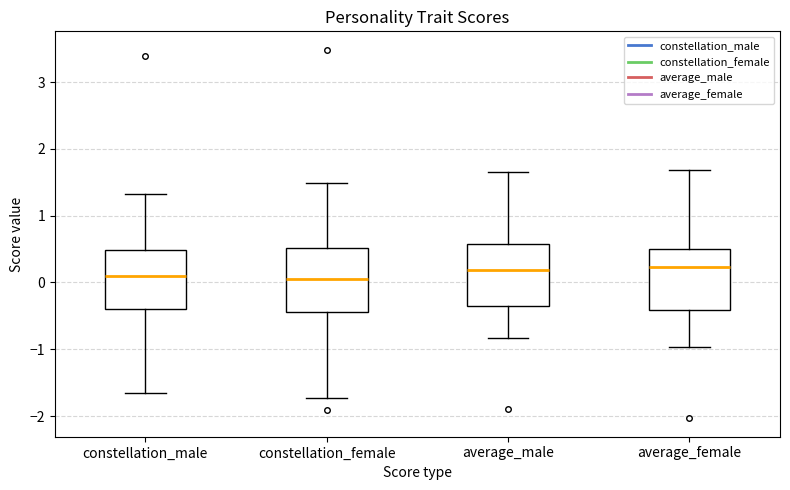

Reading left to right, read every box against the y-axis: the position of its median line, the range the box covers, and the ends of its whiskers. The values are not printed on the chart, so give them approximately, as read against the axis.

constellation_male: median 0.1, box -0.4 to 0.5, whiskers -1.7 to 1.3
constellation_female: median 0.1, box -0.4 to 0.5, whiskers -1.7 to 1.5
average_male: median 0.2, box -0.3 to 0.6, whiskers -0.8 to 1.7
average_female: median 0.2, box -0.4 to 0.5, whiskers -1.0 to 1.7